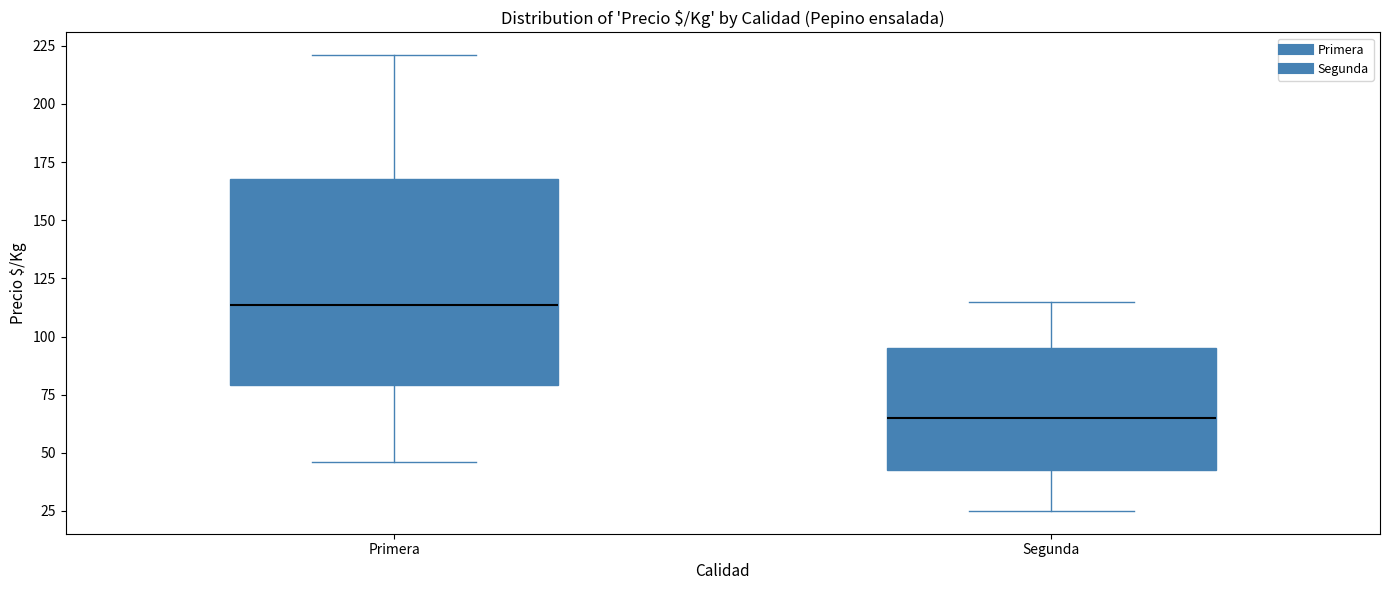

Comparing the boxes themselves (not the whiskers), which one is the tallest?

Primera